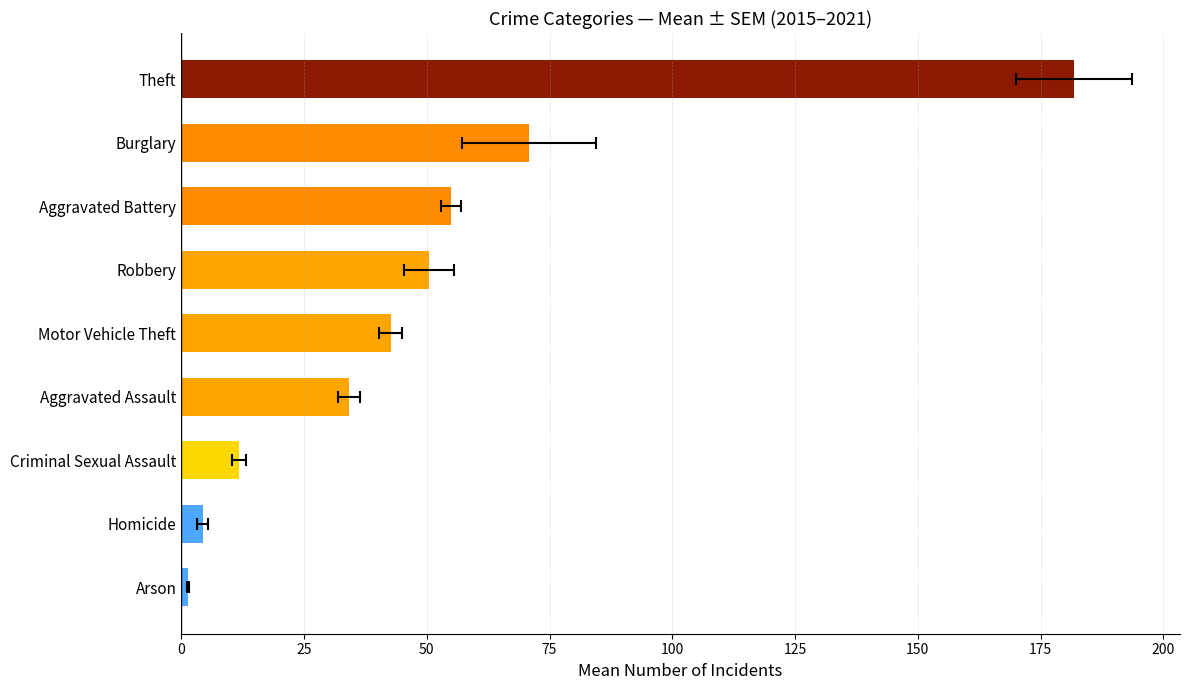

What is the smallest value displayed?

1